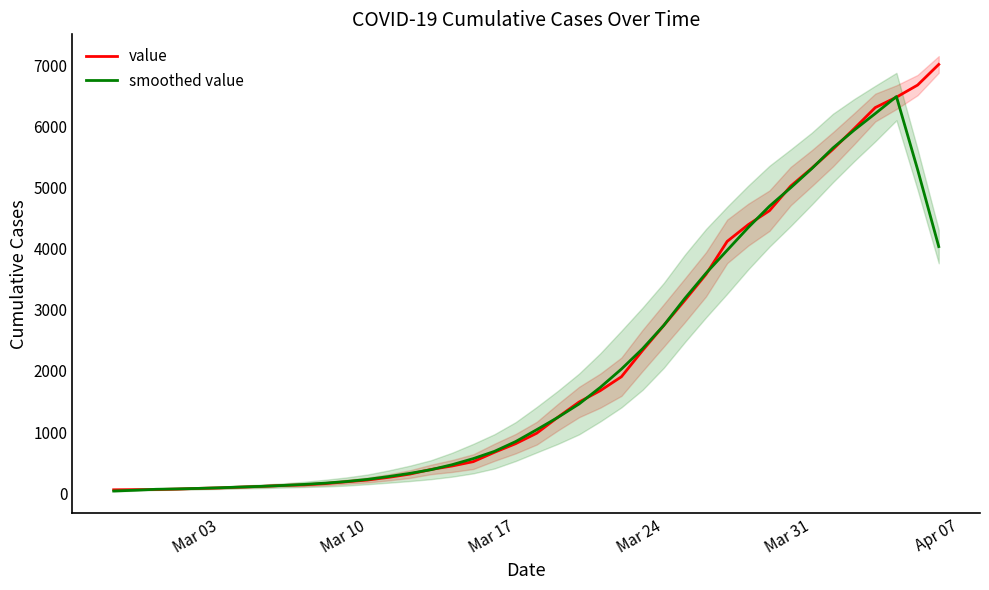

How many times do smoothed value and value cross each other?

16